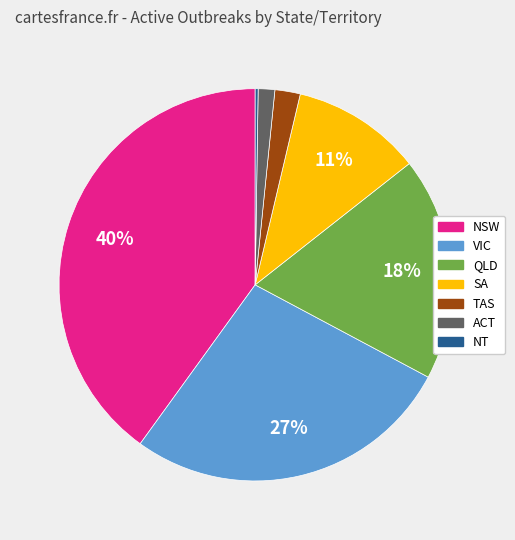

Is there a majority slice in this chart?

No